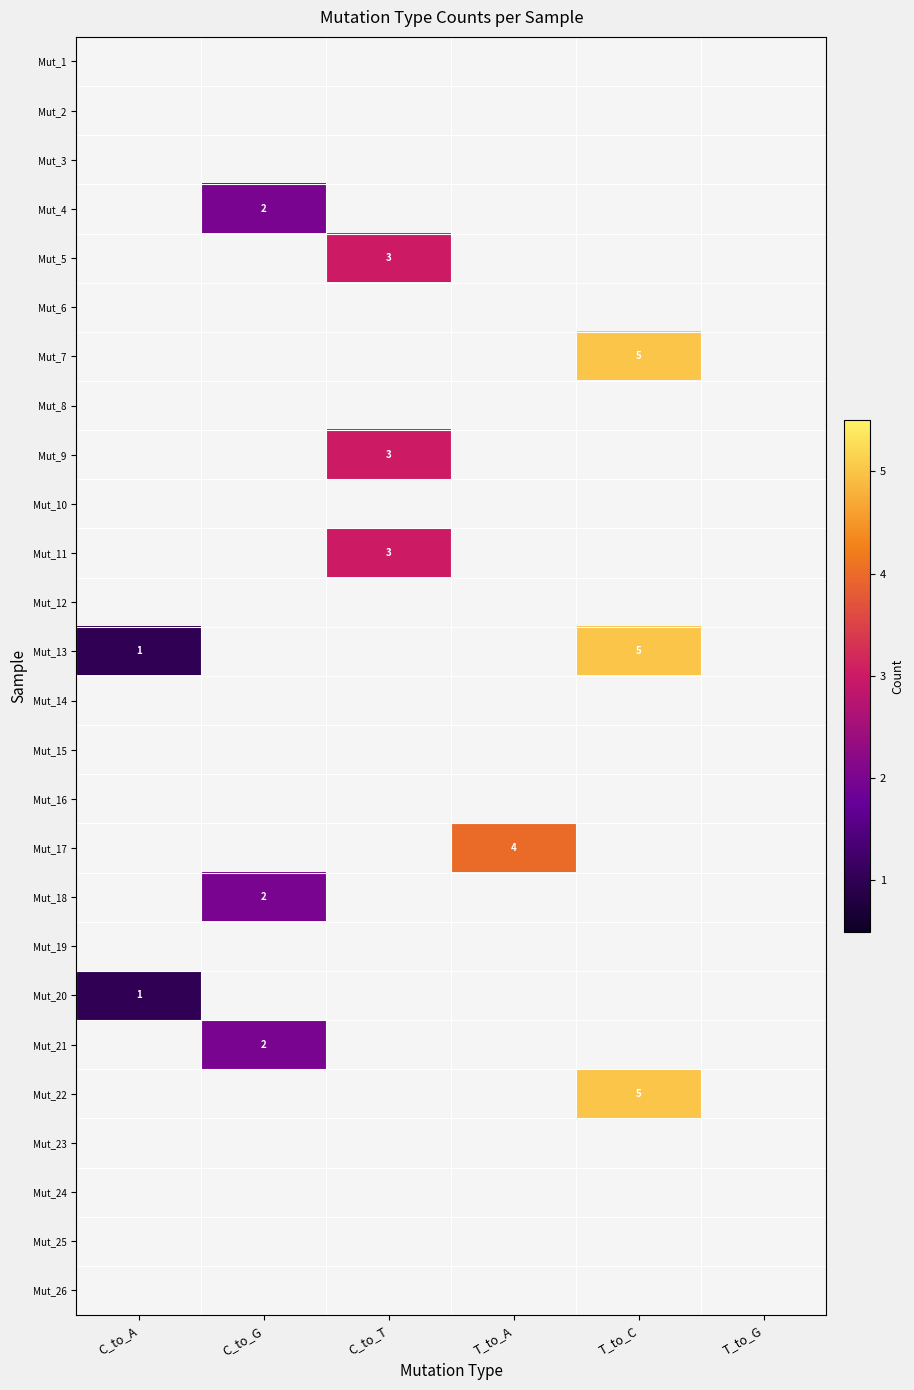

List the series in order of their peak value, highest first.

Mut_7, Mut_13, Mut_22, Mut_17, Mut_5, Mut_9, Mut_11, Mut_4, Mut_18, Mut_21, Mut_20, Mut_1, Mut_2, Mut_3, Mut_6, Mut_8, Mut_10, Mut_12, Mut_14, Mut_15, Mut_16, Mut_19, Mut_23, Mut_24, Mut_25, Mut_26